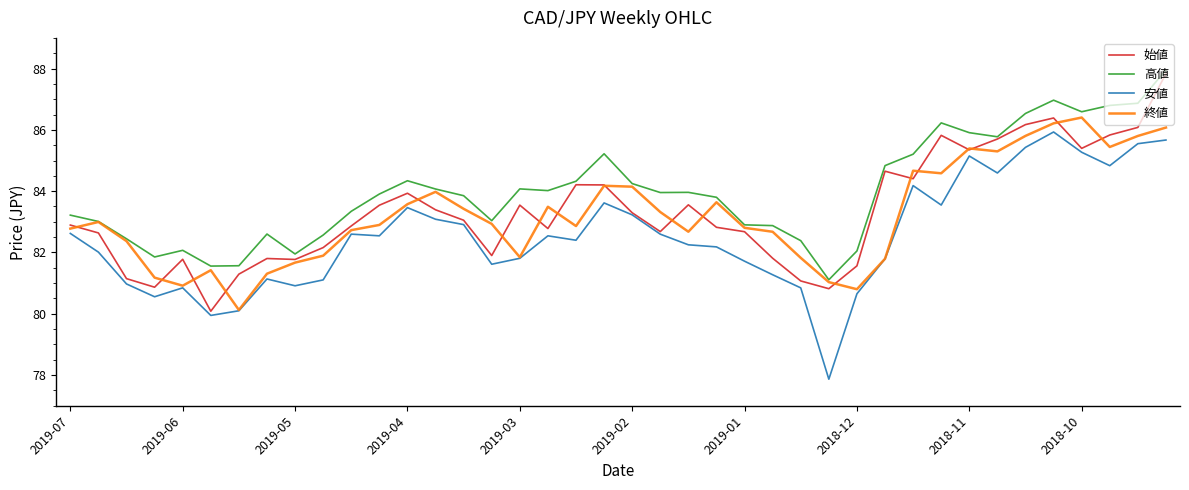

What is the minimum value for 終値?

80.1